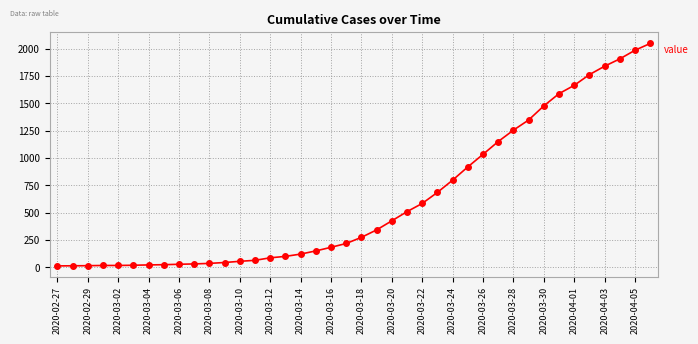

What is the difference between the second highest and second lowest values?

1971